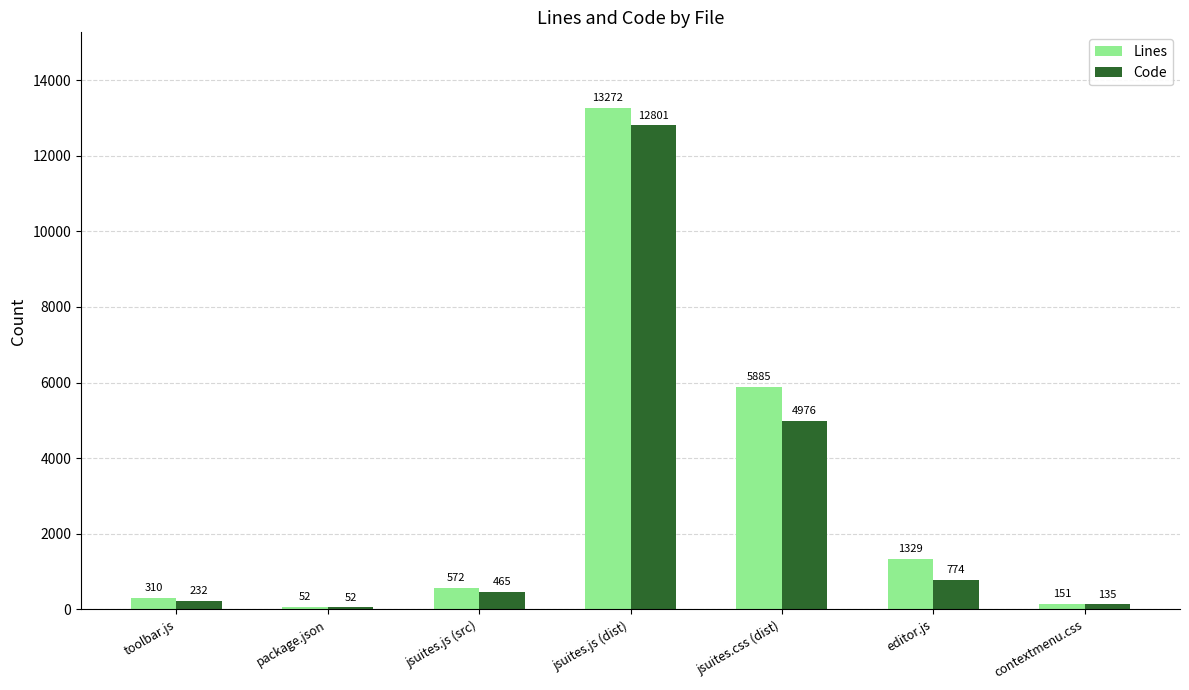

Between toolbar.js and contextmenu.css, which series saw the biggest shift?

Lines